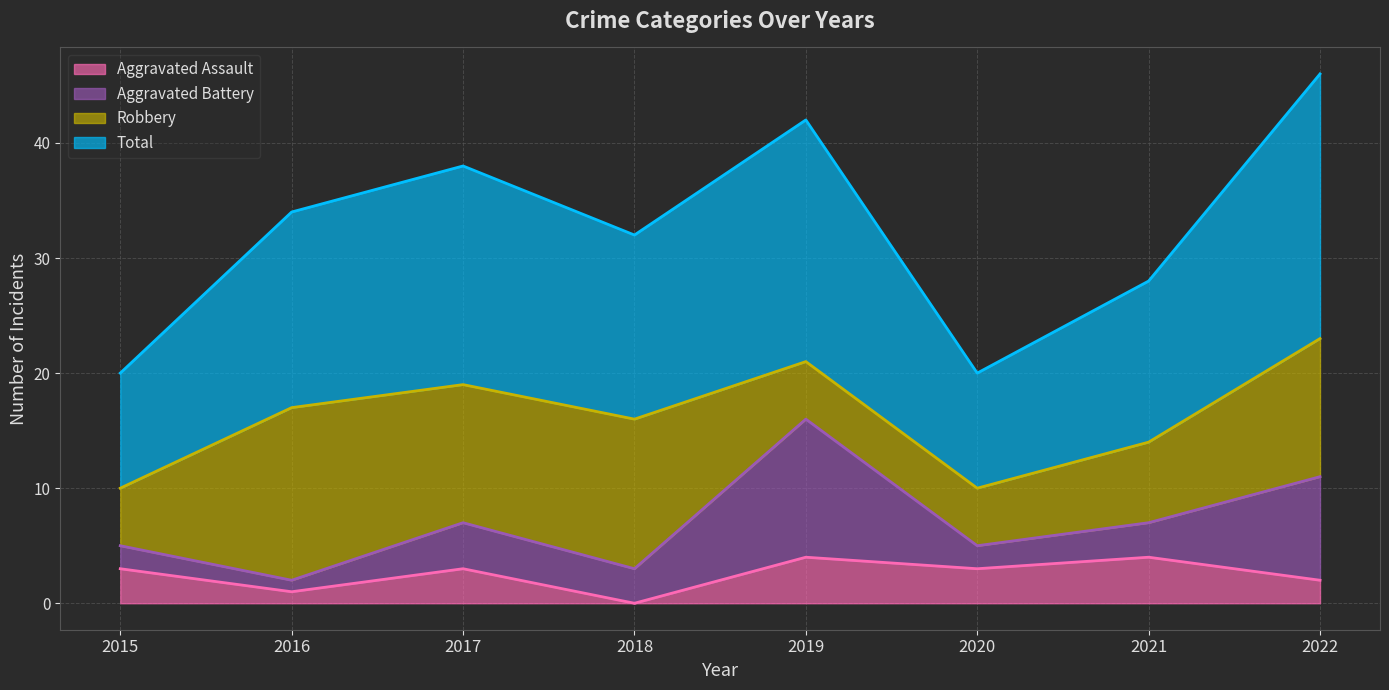

Rank the categories by Aggravated Assault value from highest to lowest.

2019, 2021, 2015, 2017, 2020, 2022, 2016, 2018